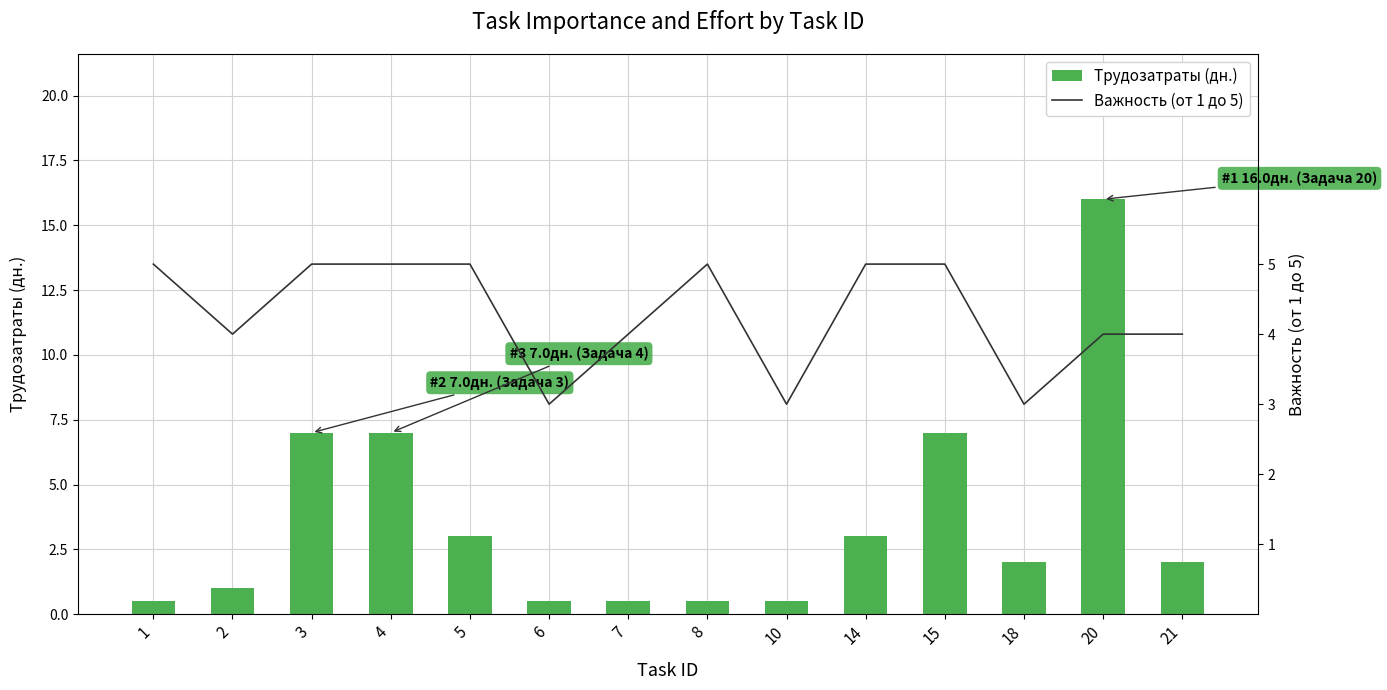

What is the greatest value displayed?

16.0